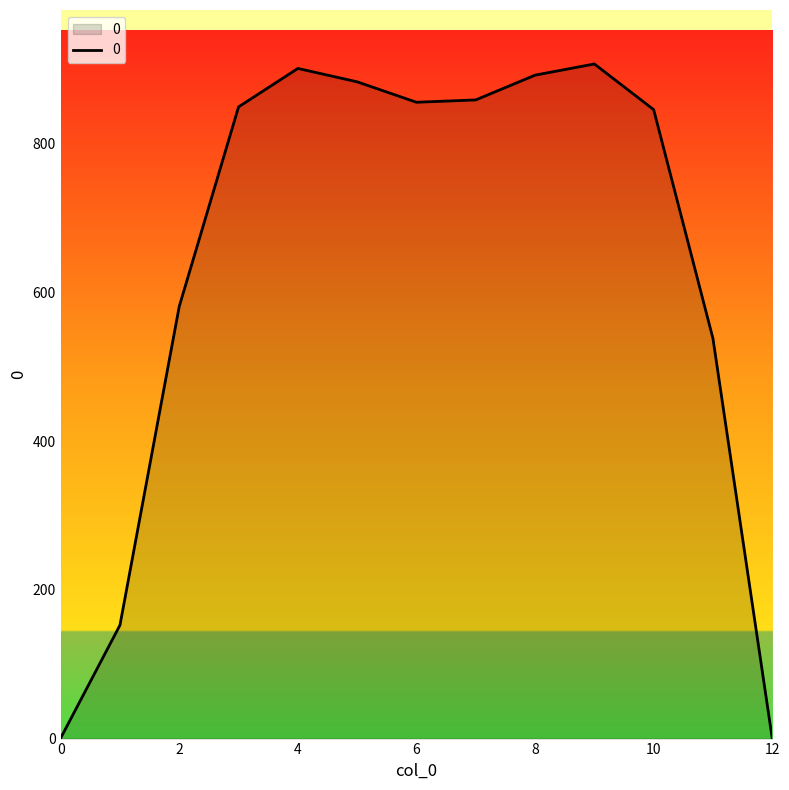

What is the greatest value displayed?

907.7